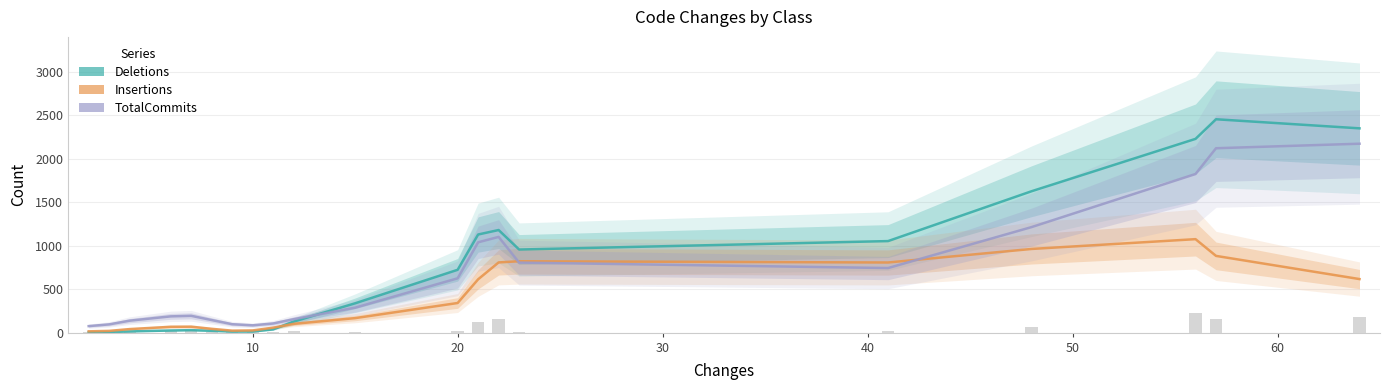

Reading right to left, what are all the values shown in this chart?

Deletions: 2348.5	2453.0	2227.5	1625.3	1052.5	955.3	1179.6	1128.1	722.3	337.4	126.8	37.7	12.4	12.2	21.0	28.6	24.7	13.8	6.3	4.0
Insertions: 615.8	882.1	1074.6	962.0	806.3	820.7	807.3	613.0	340.6	166.9	100.9	57.1	25.4	22.7	43.9	68.3	67.1	40.9	20.0	15.1
TotalCommits: 2171.8	2119.8	1823.5	1213.3	742.5	805.3	1100.4	1038.4	624.5	286.9	154.5	105.4	84.2	96.9	144.8	193.3	187.0	137.6	95.1	75.0